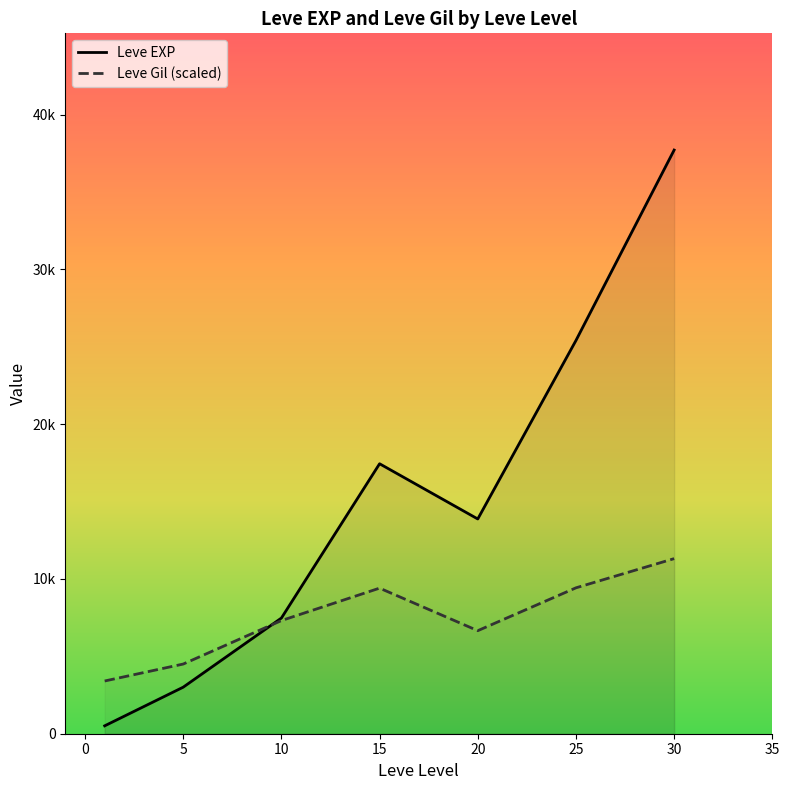

What are all the series names shown in the legend?

Leve EXP, Leve Gil (scaled)